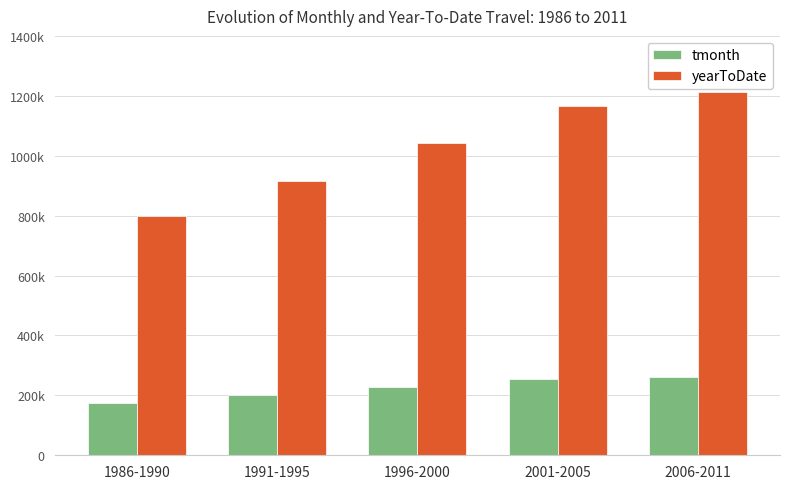

What is the label of the 3rd bar from the right?

1996-2000